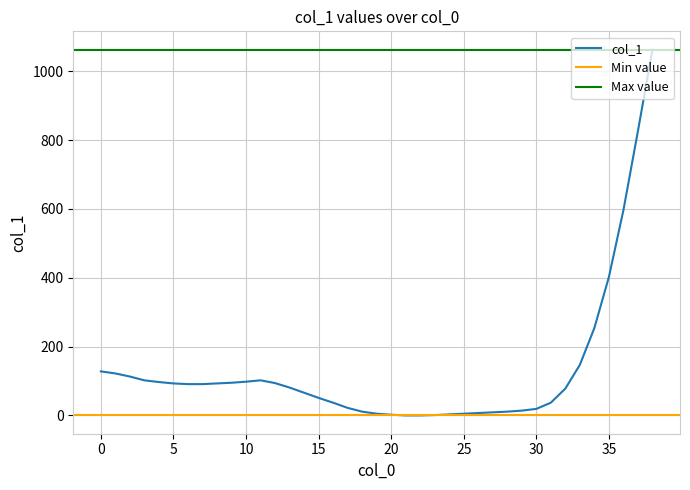

Between 21 and 3, which is larger?

3